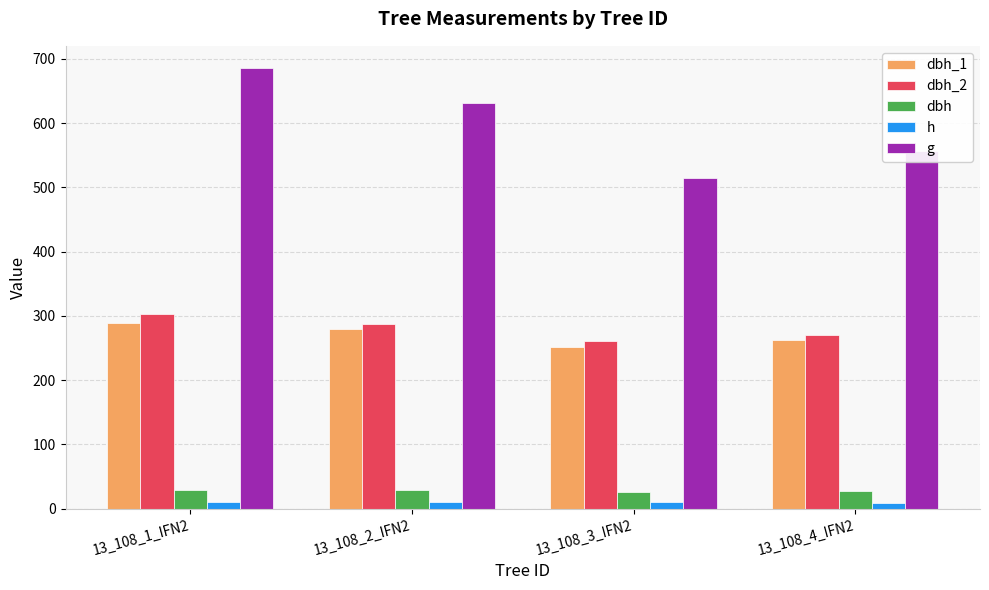

What is the minimum value for dbh_1?

251.0